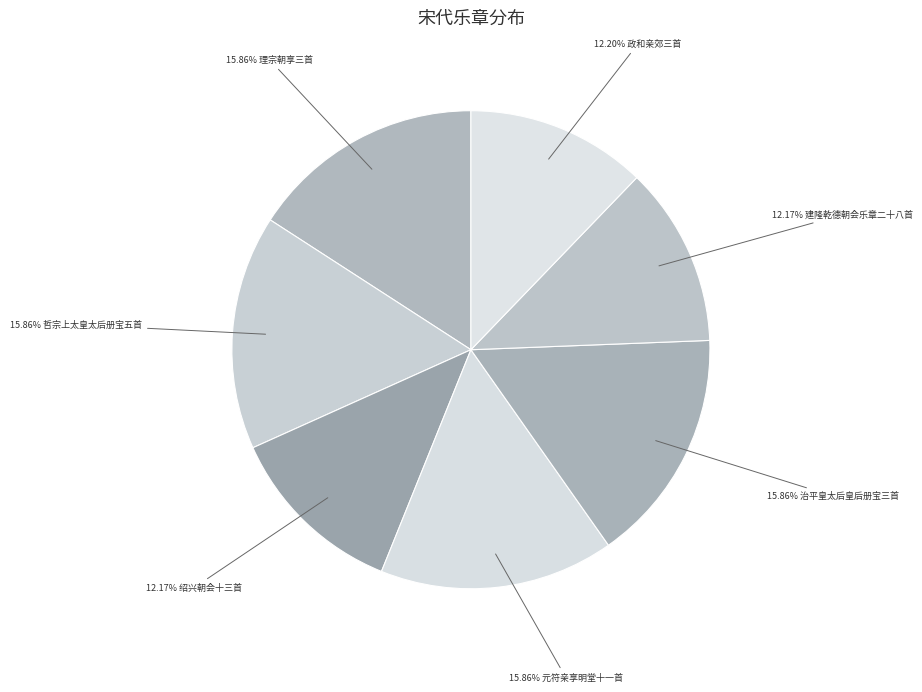

Which slice is the smallest?

绍兴朝会十三首